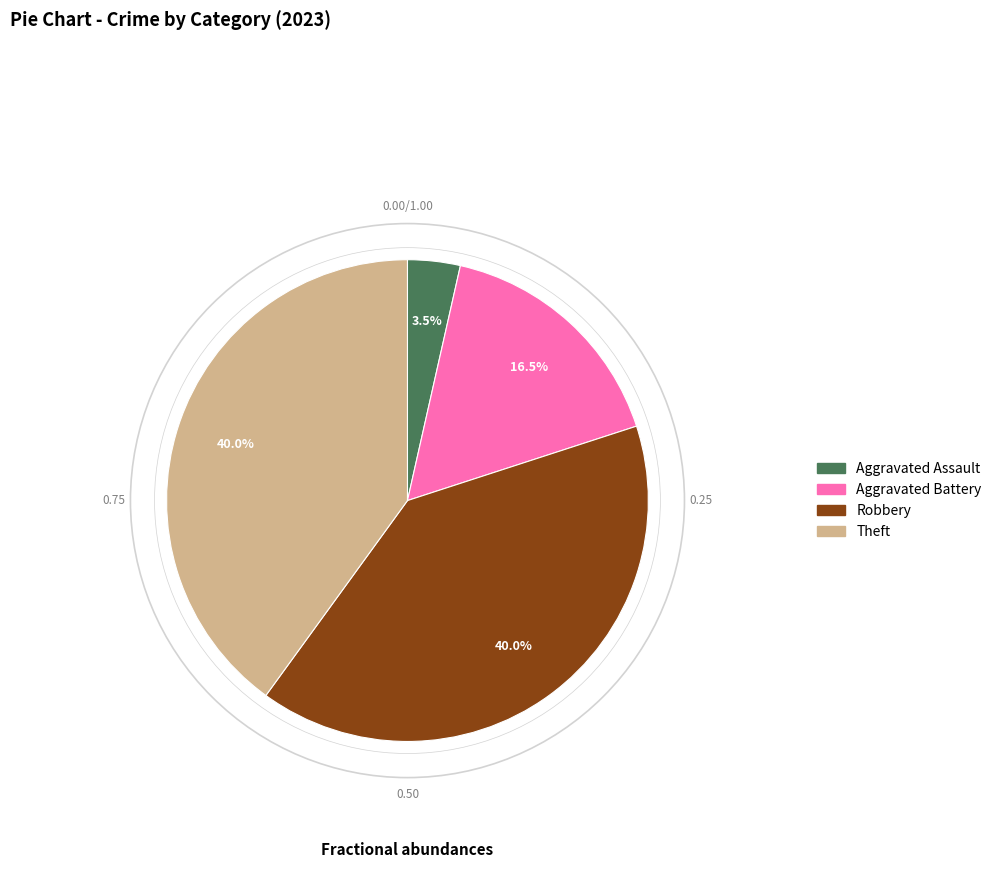

To the nearest percent, what is the average slice percentage?

25%